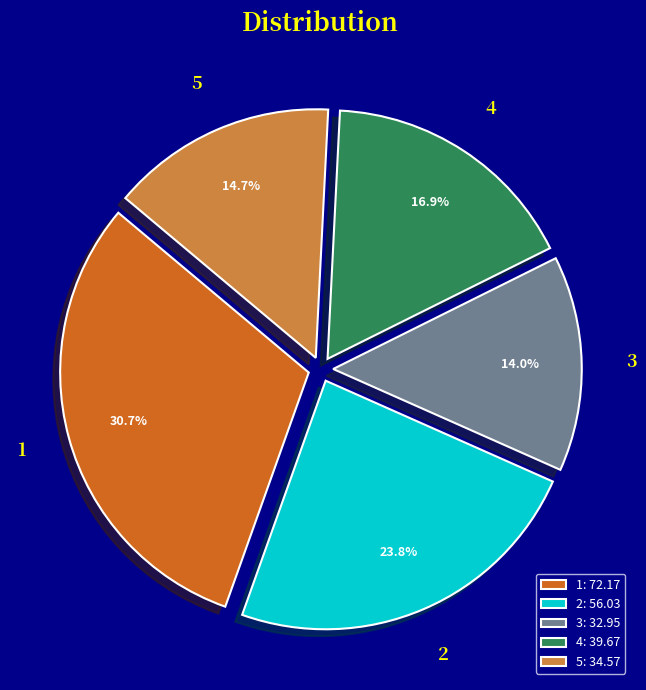

Approximately how many times larger is the value at 5 compared to 1?

0.5